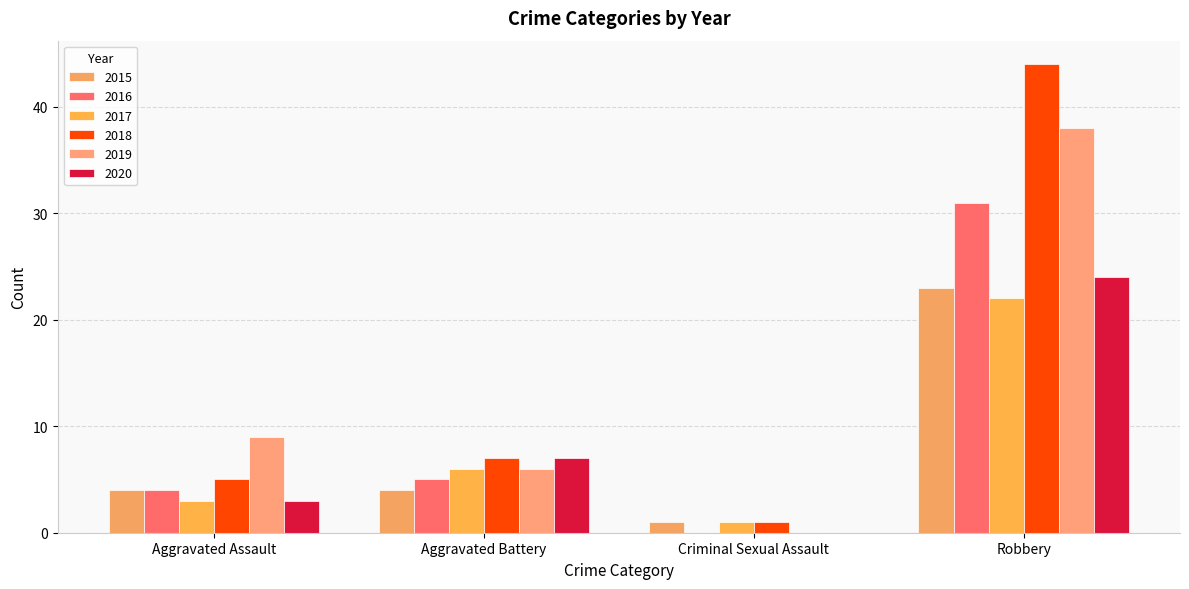

What position from the right is Aggravated Battery?

3